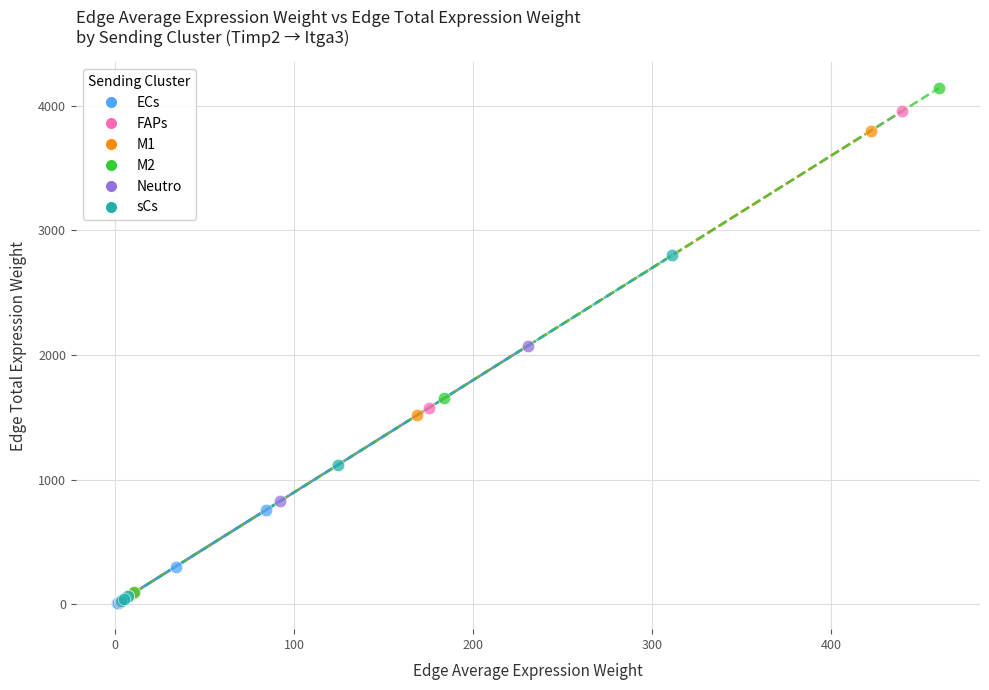

Which series has the widest spread of Y values?

M2